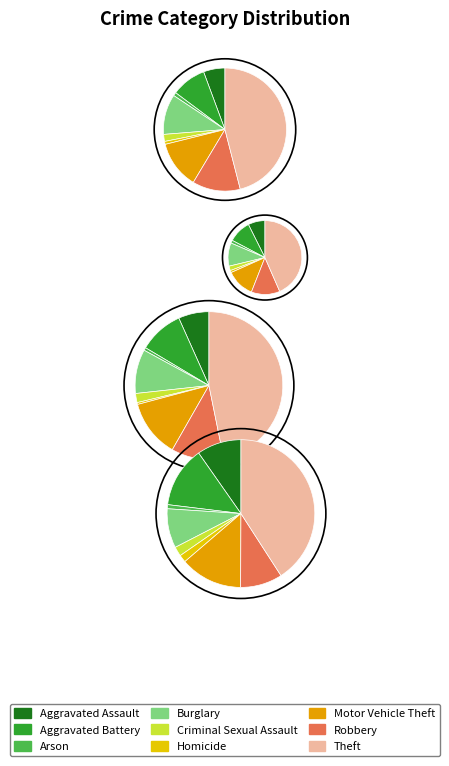

Rank the series by their maximum value, from lowest to highest.

2020, 2015, 2016, 2017